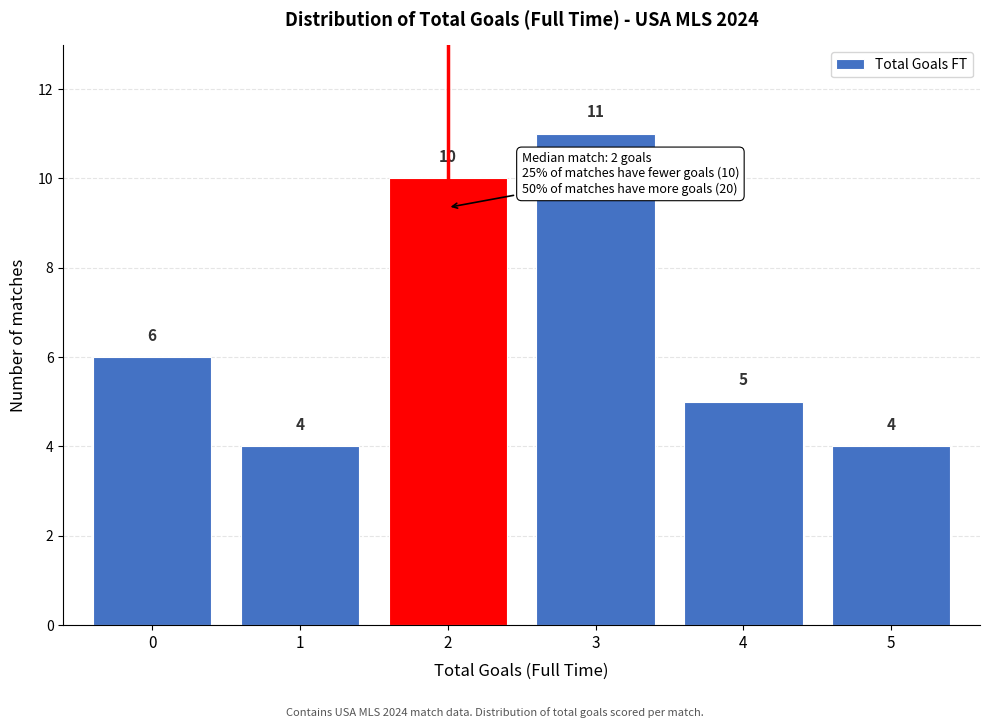

Reading left to right, list all the values displayed in this chart.

6	4	10	11	5	4